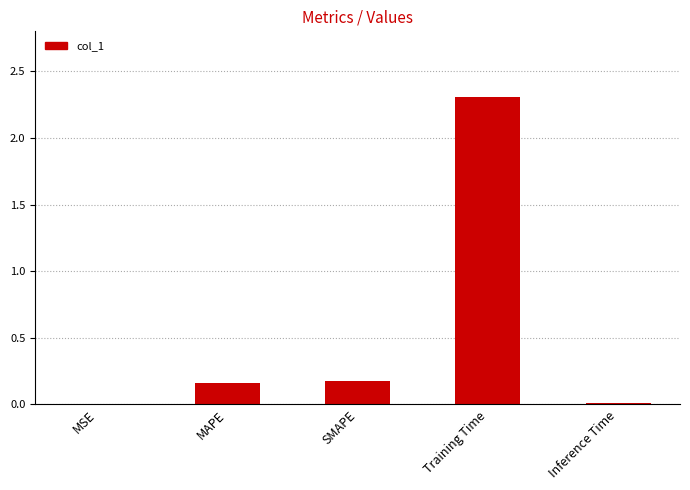

Which label corresponds to the largest value in the chart?

Training Time